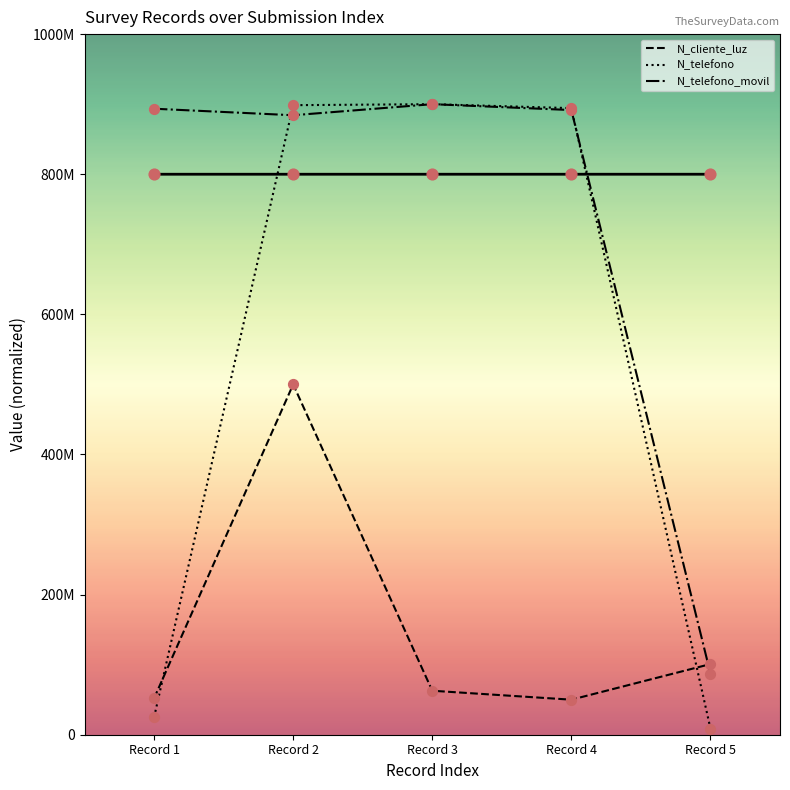

What is the total value across all series at Record 1?

970451638.2